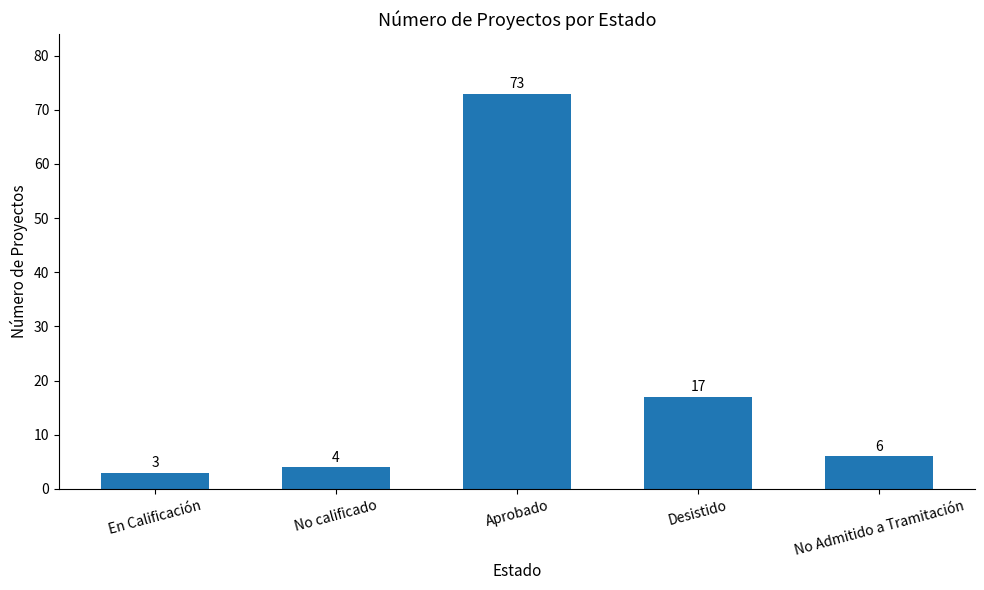

Rank the categories by value from highest to lowest.

Aprobado, Desistido, No Admitido a Tramitación, No calificado, En Calificación